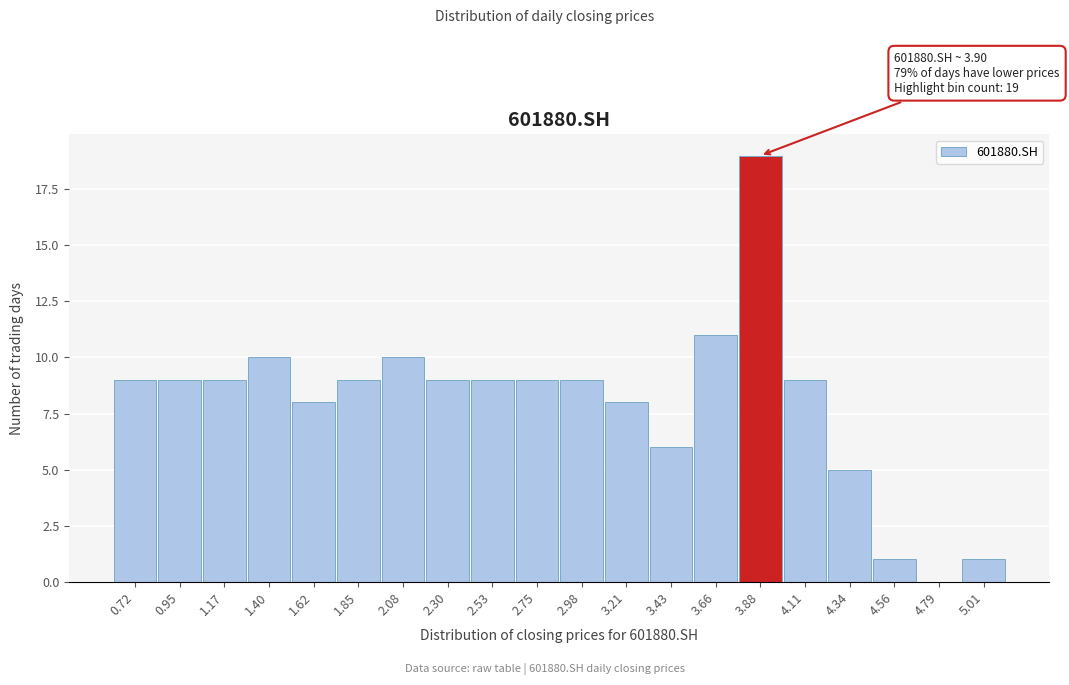

Reading left to right, transcribe all the data shown in this chart.

0.72=9	0.95=9	1.17=9	1.40=10	1.62=8	1.85=9	2.08=10	2.30=9	2.53=9	2.75=9	2.98=9	3.21=8	3.43=6	3.66=11	3.88=19	4.11=9	4.34=5	4.56=1	4.79=0	5.01=1